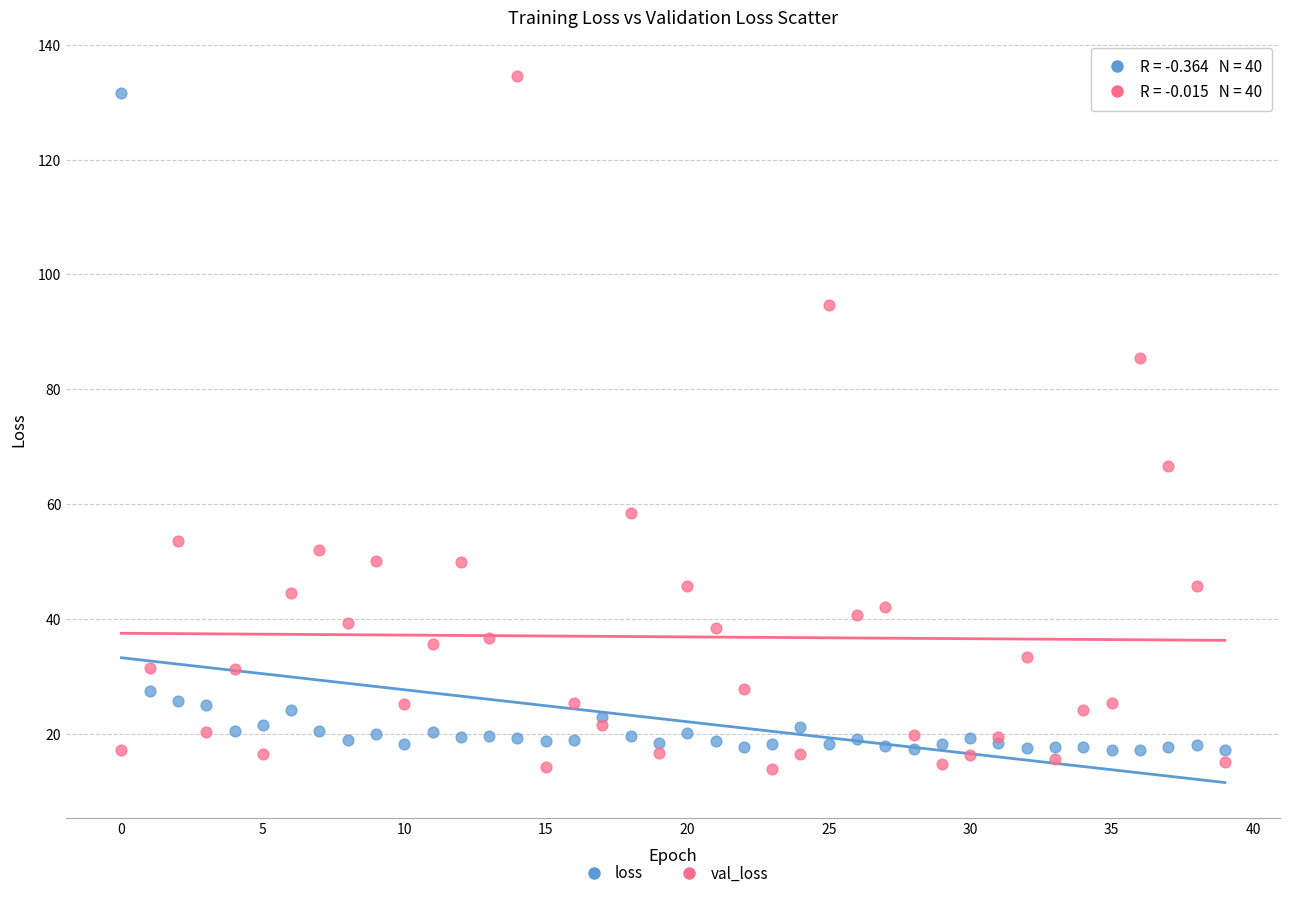

In the loss series, what Y value is closest to 74?

27.5